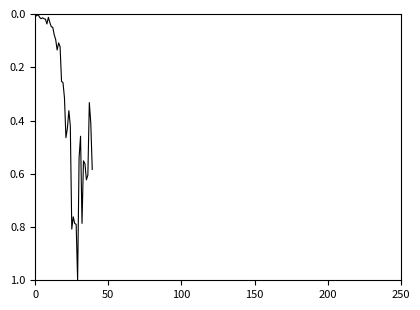

What is the difference between the maximum and minimum values?

1.0